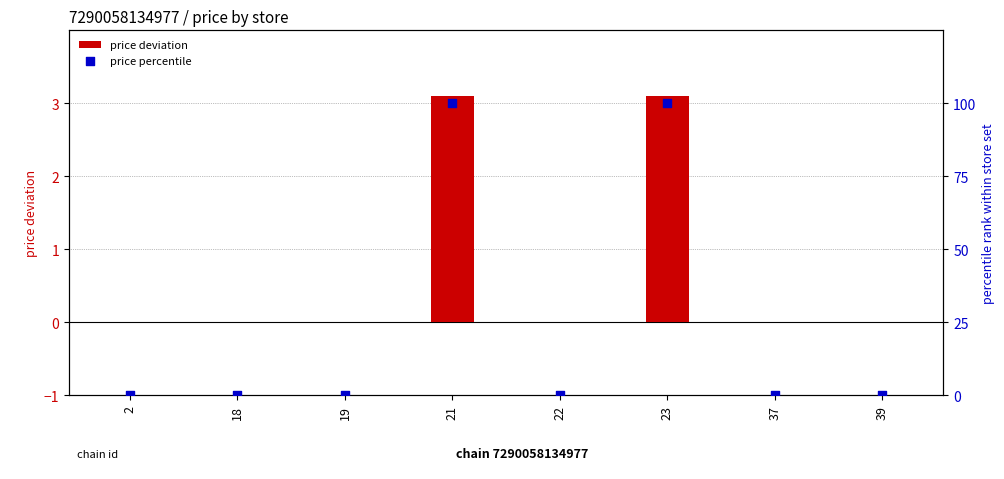

Which series contains the lowest Y value?

price deviation